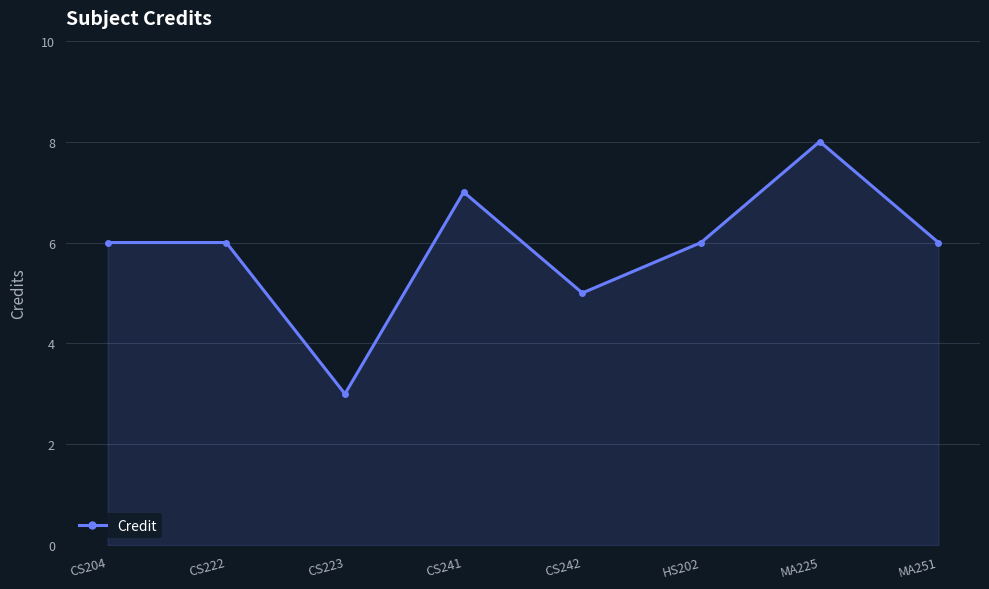

What is the label of the 6th point from the right?

CS223